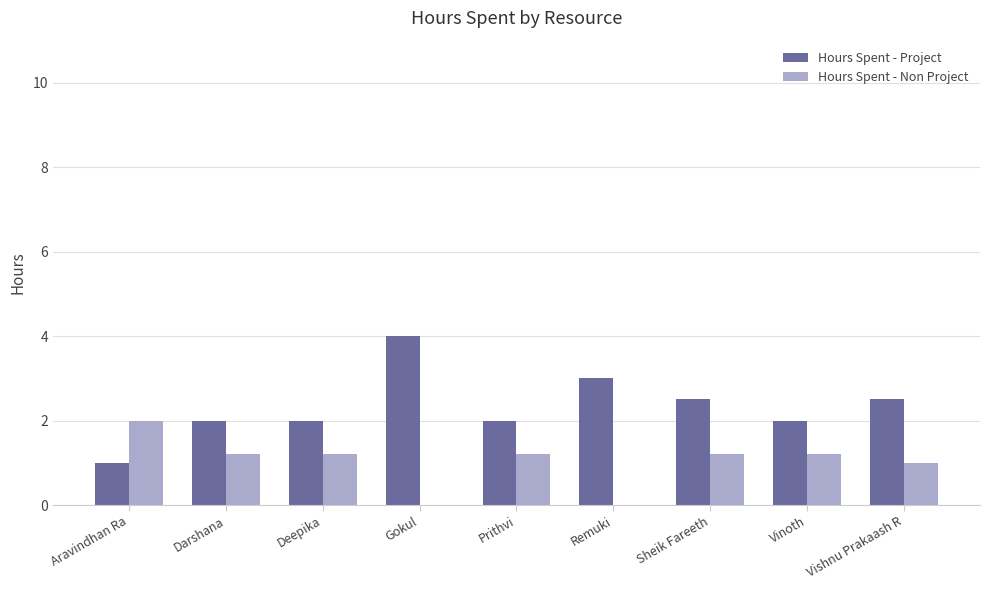

What is the sum of the Hours Spent - Project values at Sheik Fareeth and Darshana?

4.5